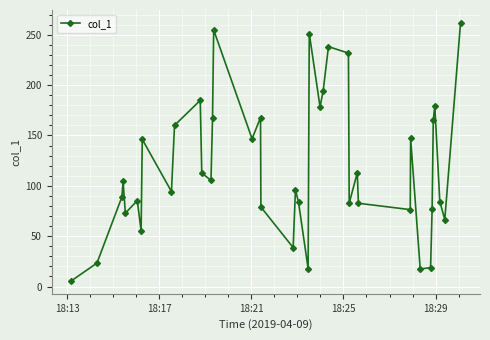

What is the smallest value displayed?

5.6